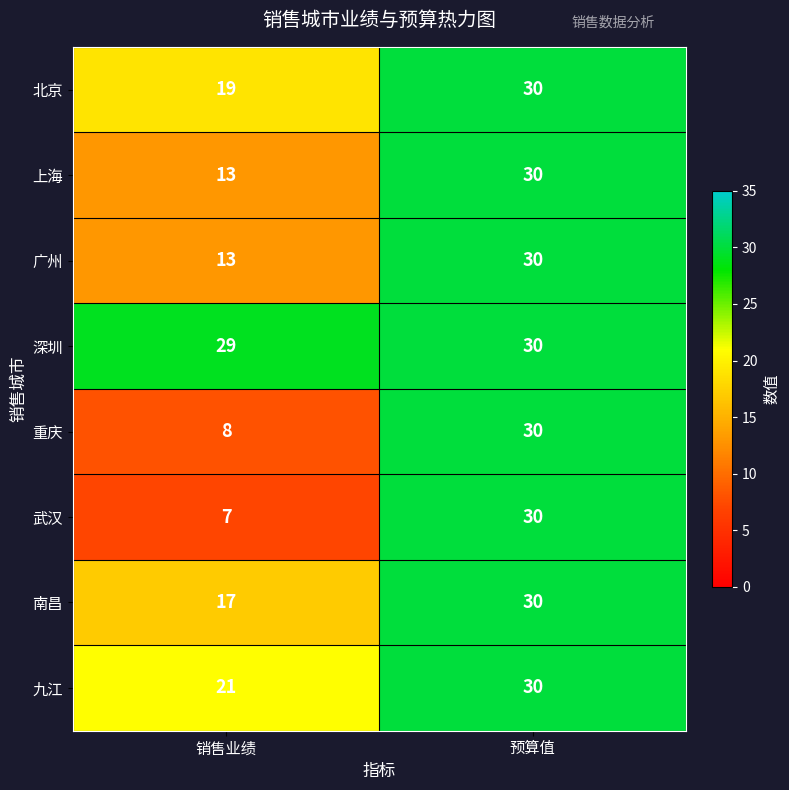

How many data points does each series have?

2